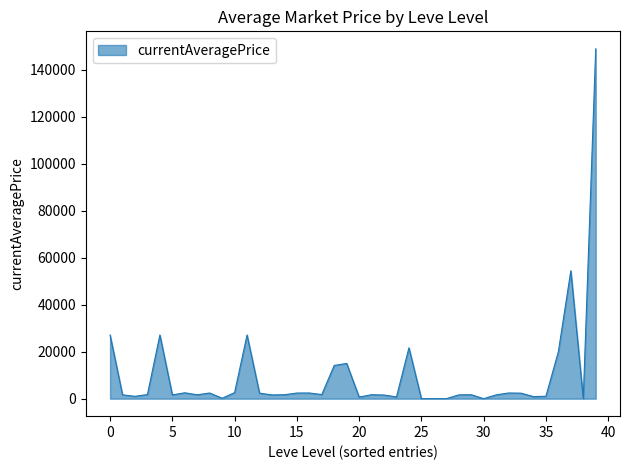

True or false: there are more than 0 points higher than both neighbors.

True